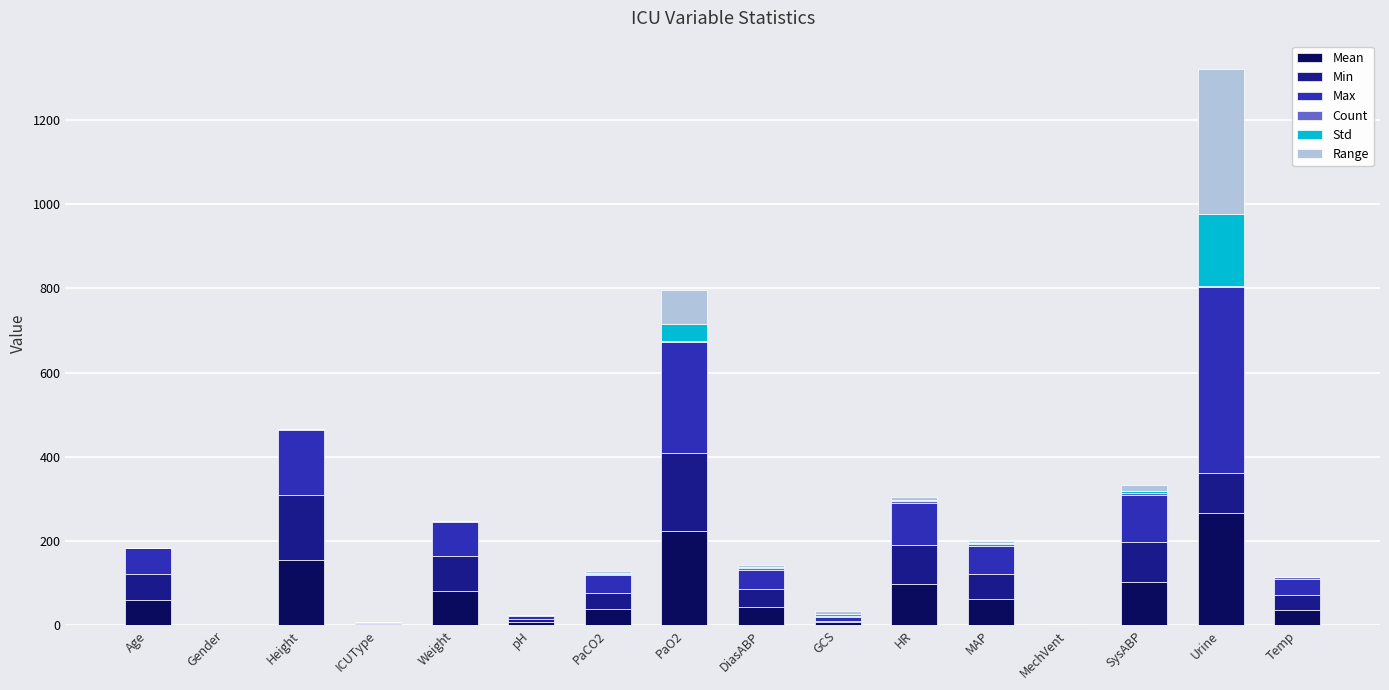

At which category is the sum across all series the highest?

Urine